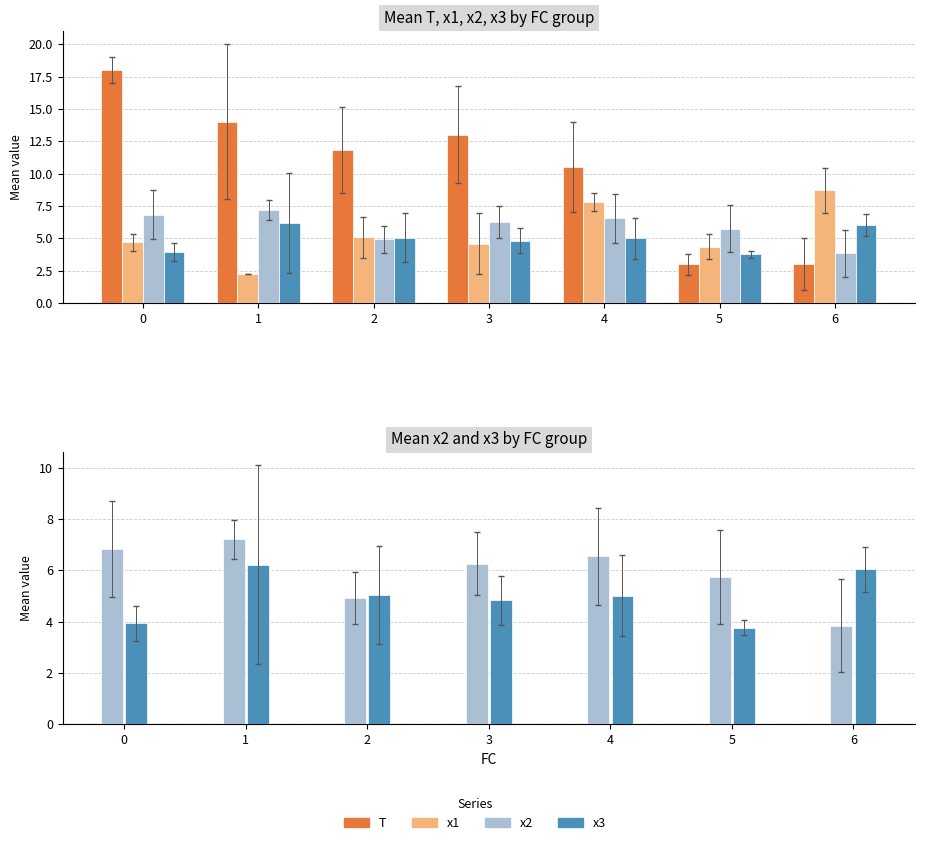

Which series has the largest range (max minus min)?

T